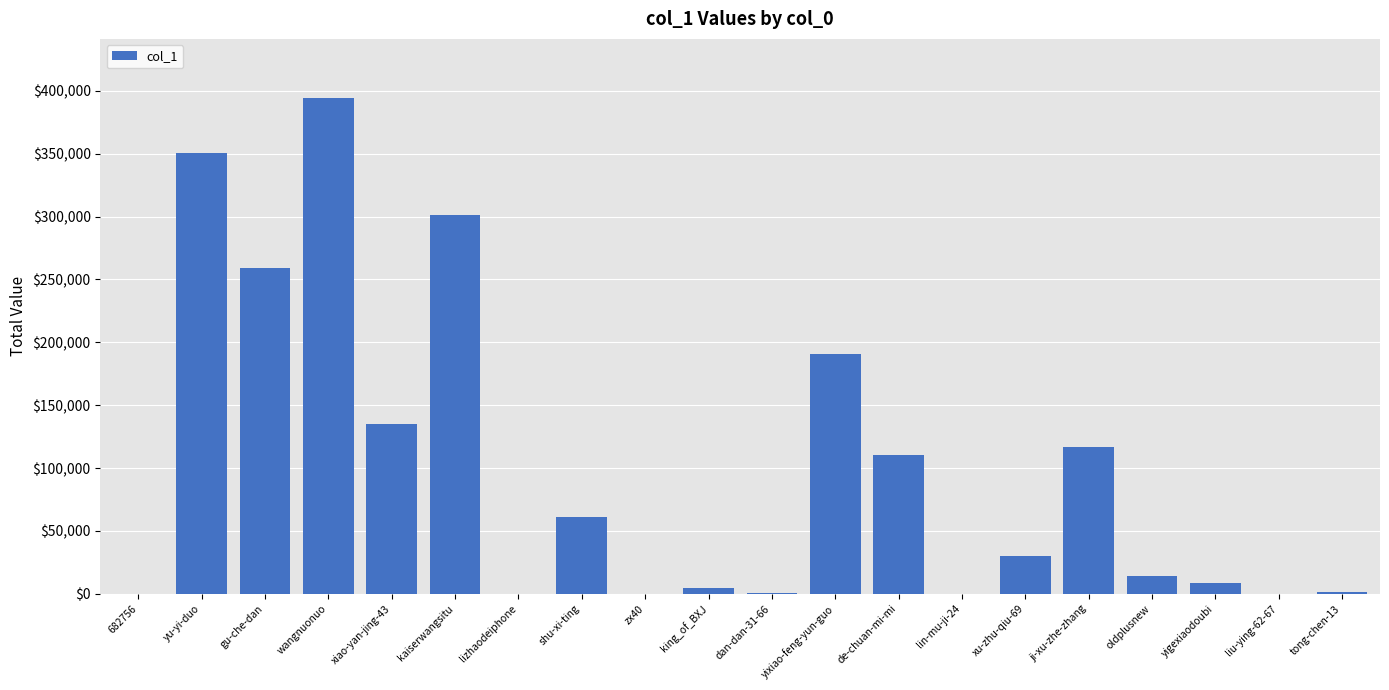

The chart shows a value of 258995 at gu-che-dan. True or false?

True